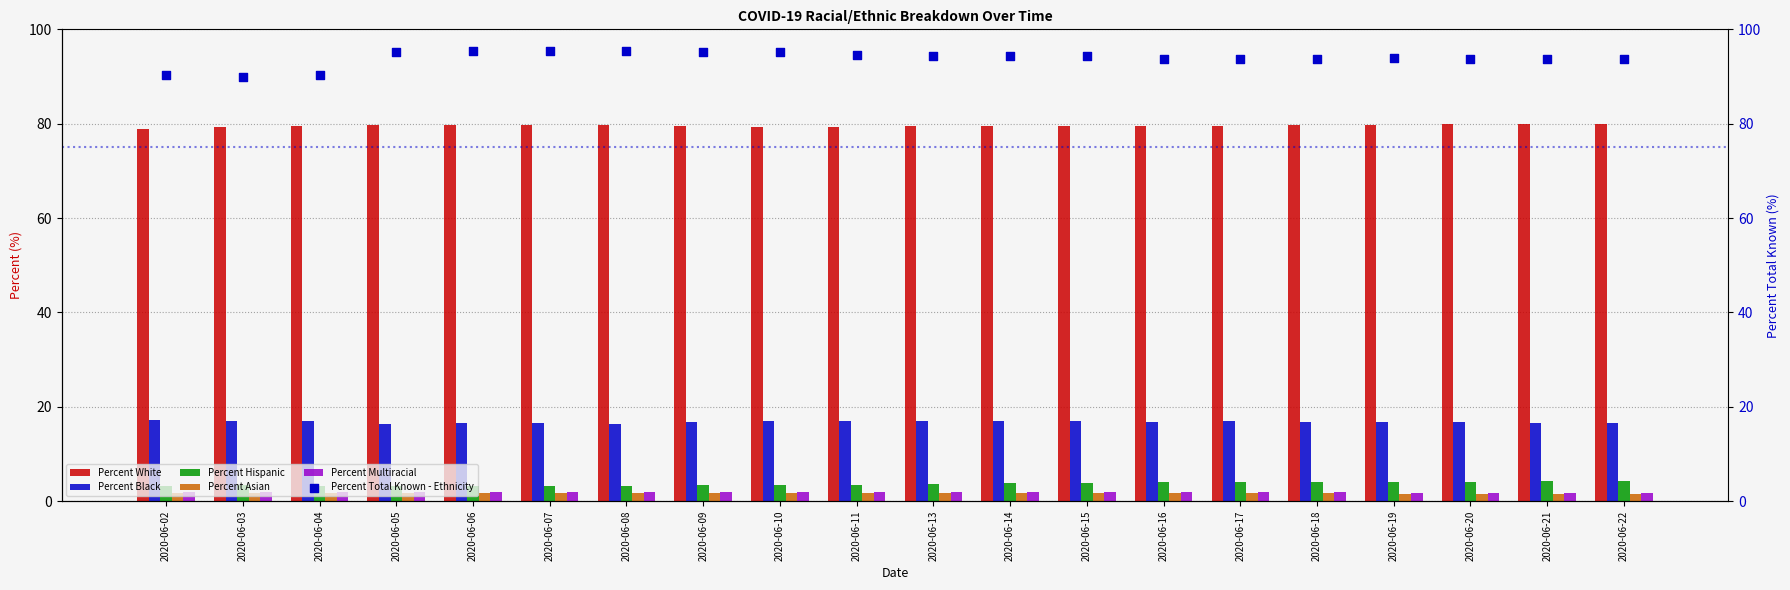

Which series has the largest Y range (max minus min)?

Percent Total Known - Ethnicity